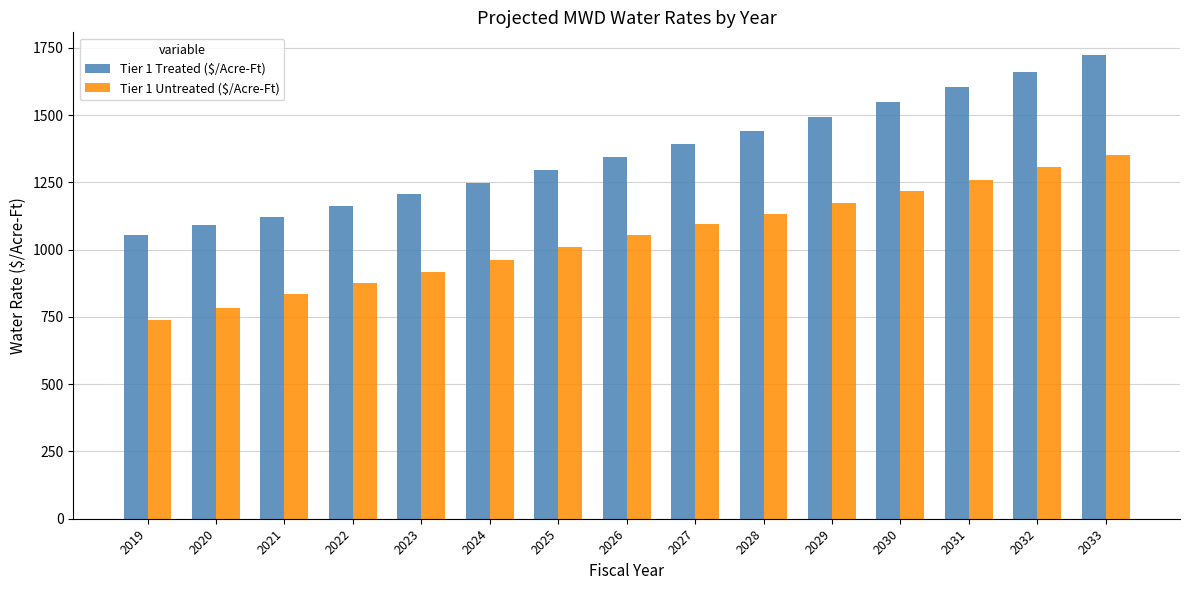

How many data points in Tier 1 Treated ($/Acre-Ft) are less than 1344?

7